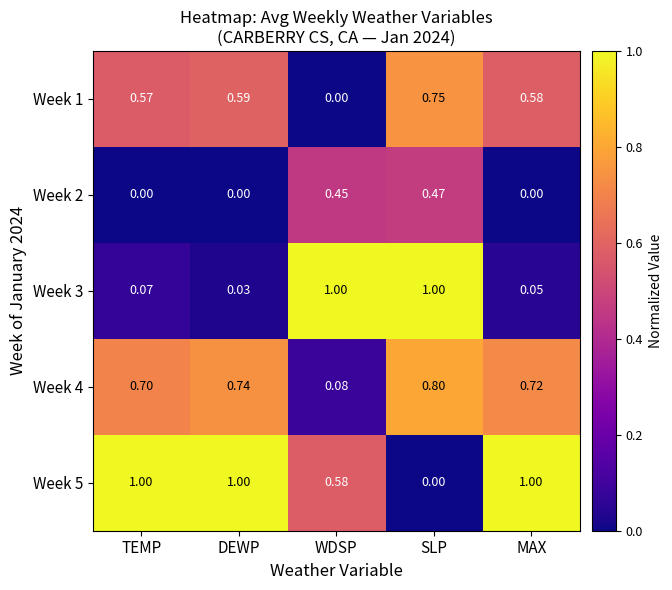

Which category has the highest value in the Week 1 series?

SLP